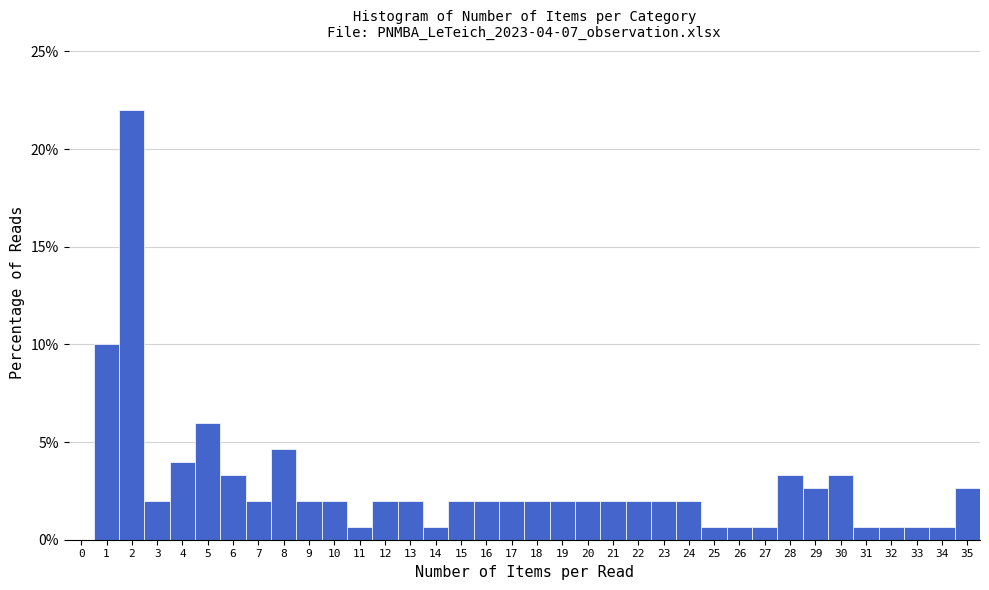

Which range on the x-axis has the tallest bar?

1.5 to 2.5